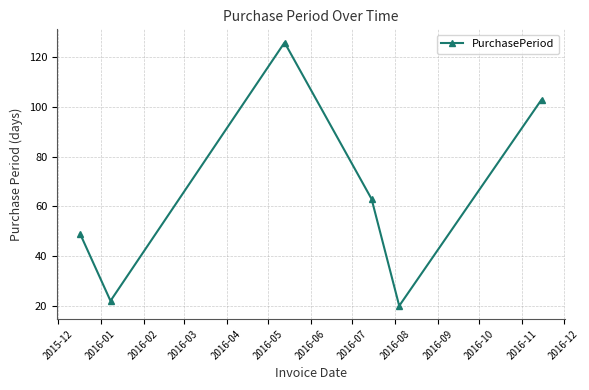

True or false: there are more than 2 points higher than both neighbors.

False